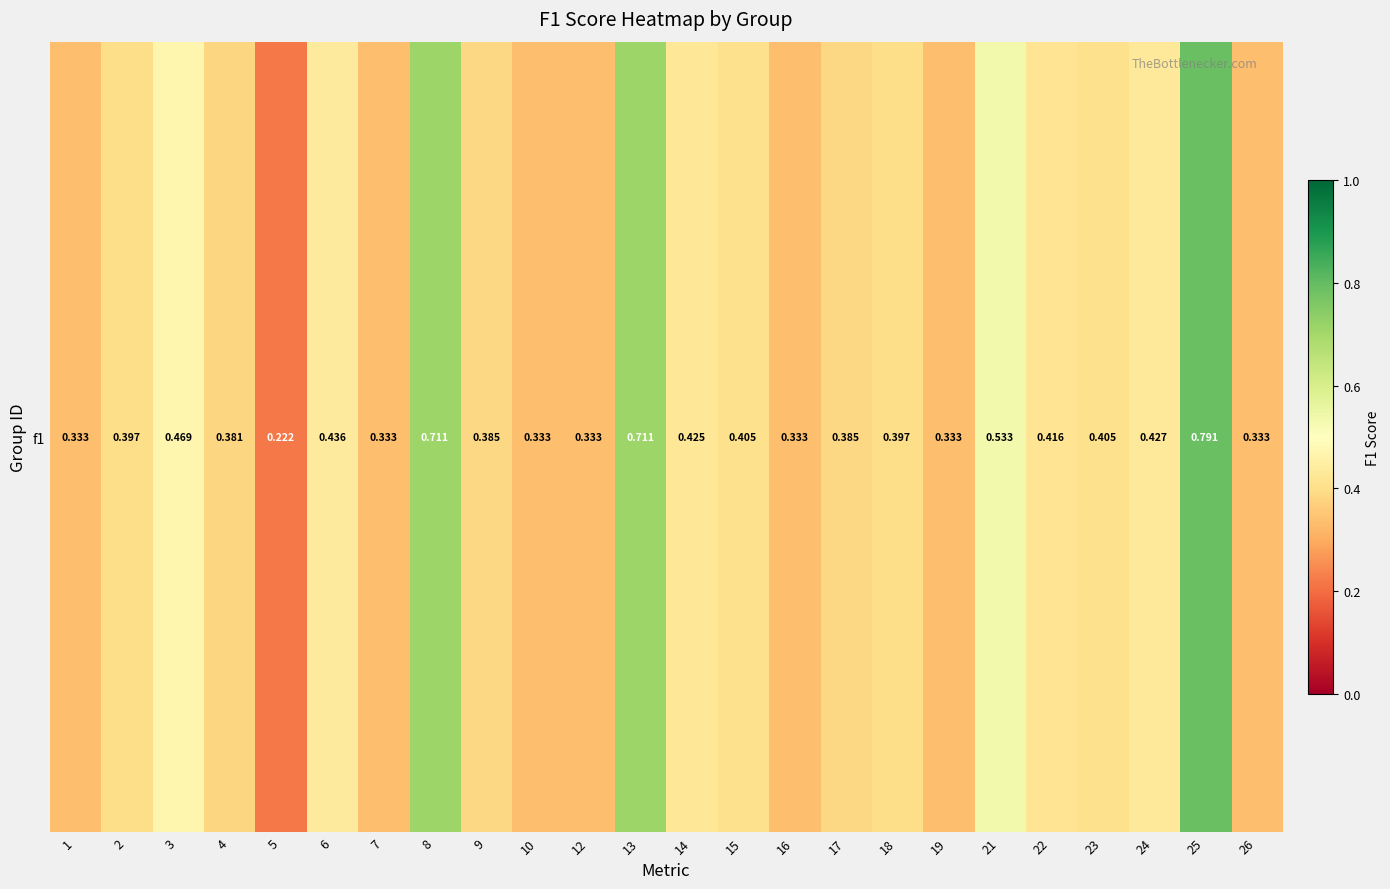

Rank the categories by value from lowest to highest.

5, 1, 7, 10, 12, 16, 19, 26, 4, 9, 17, 2, 18, 15, 23, 22, 14, 24, 6, 3, 21, 8, 13, 25